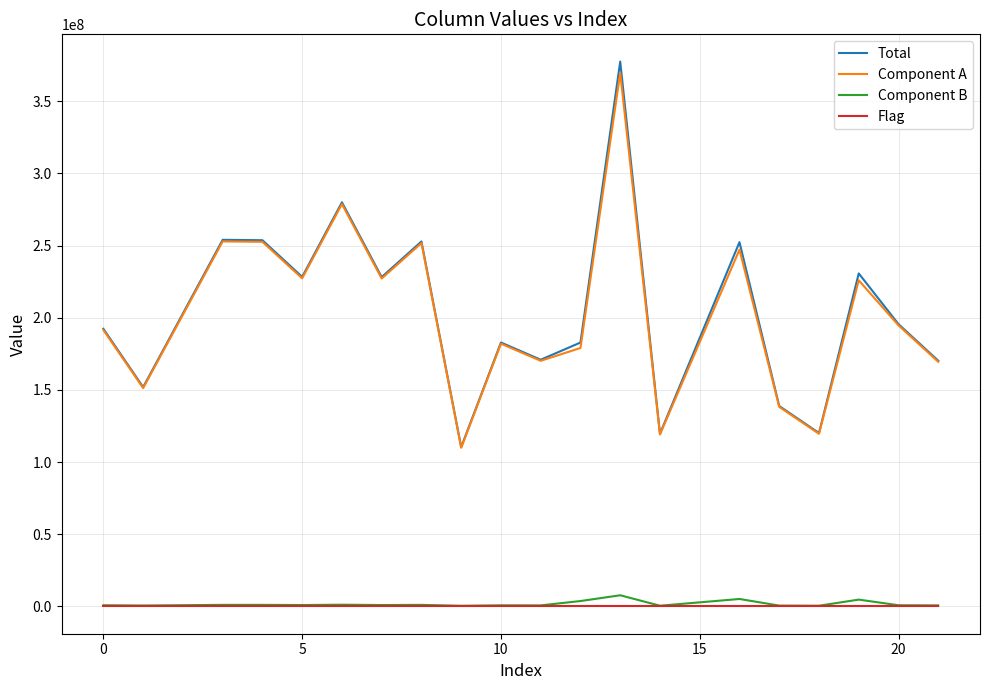

Which series has the largest range (max minus min)?

Total